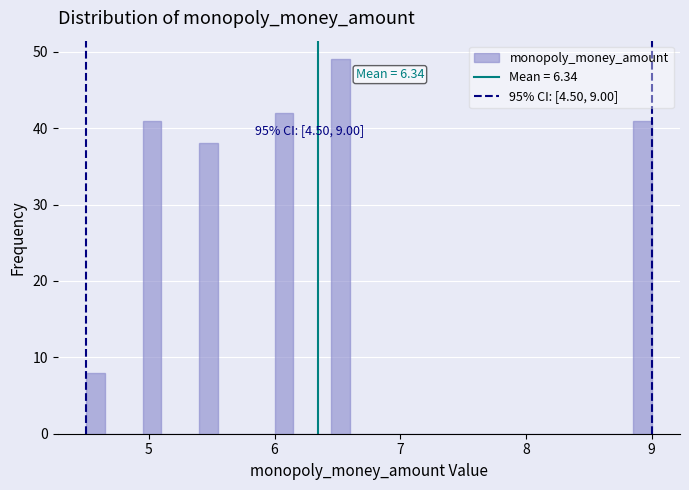

Read against the x-axis, roughly where is the centre of the tallest bar?

6.5